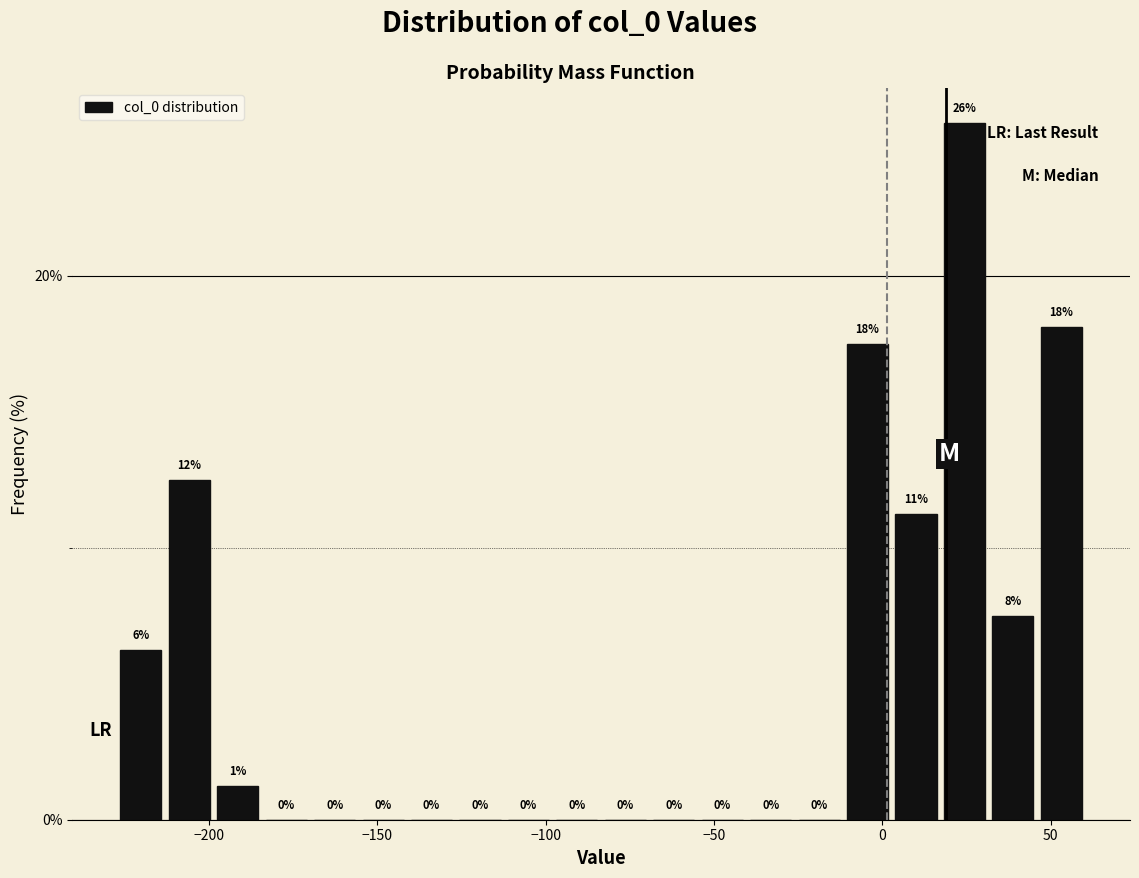

Around what value on the x-axis is the tallest bar? Give the approximate position of its centre, as read against the axis.

25